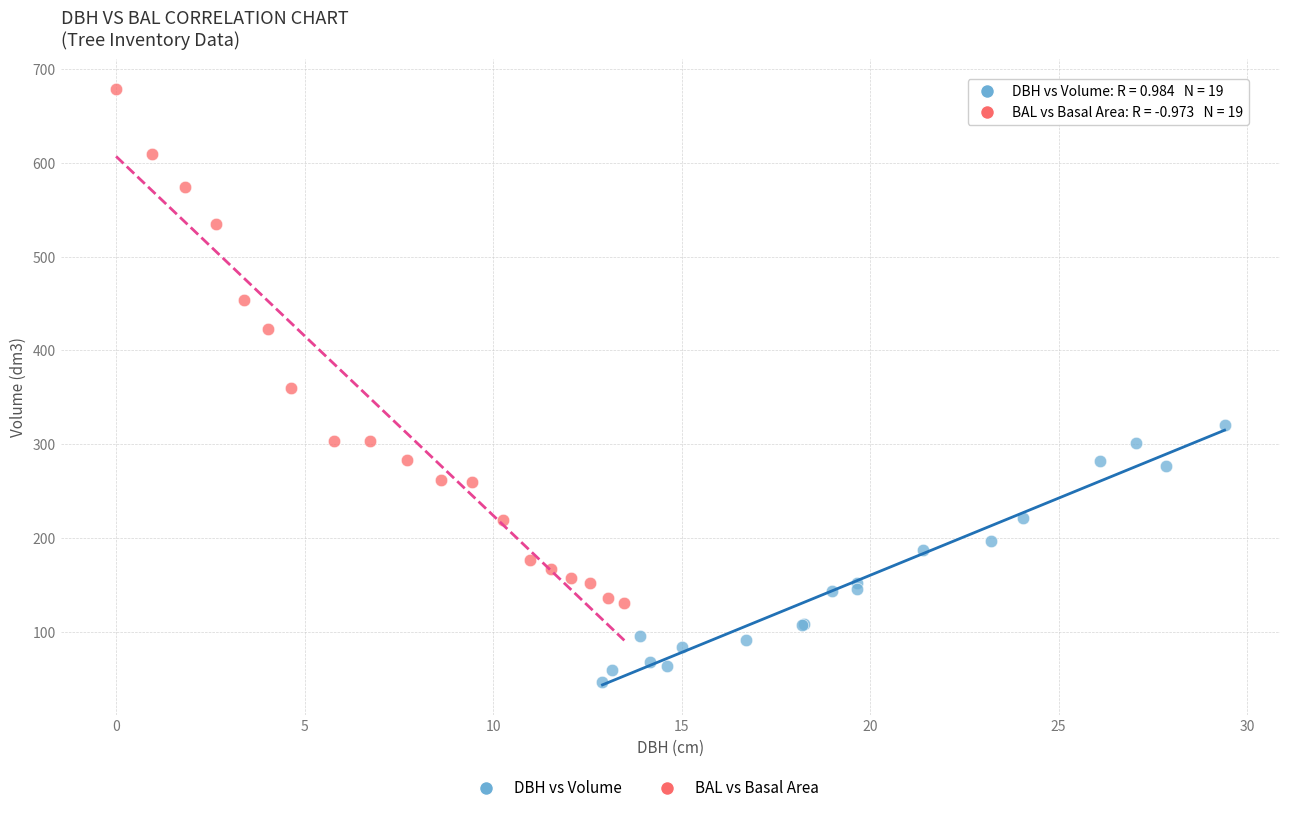

Which series reaches the maximum Y coordinate?

BAL vs Basal Area